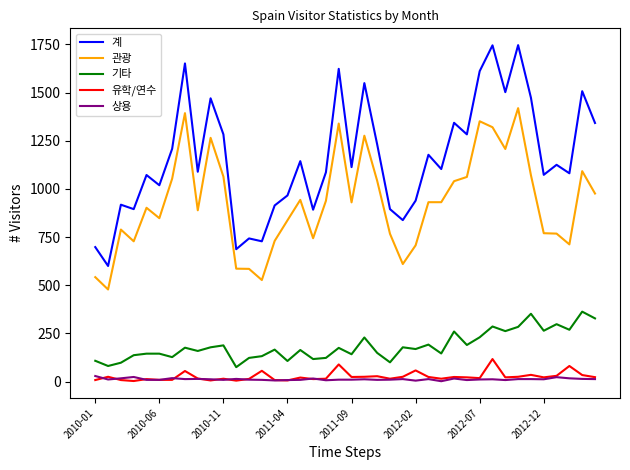

True or false: 유학/연수 and 계 cross at least once.

False